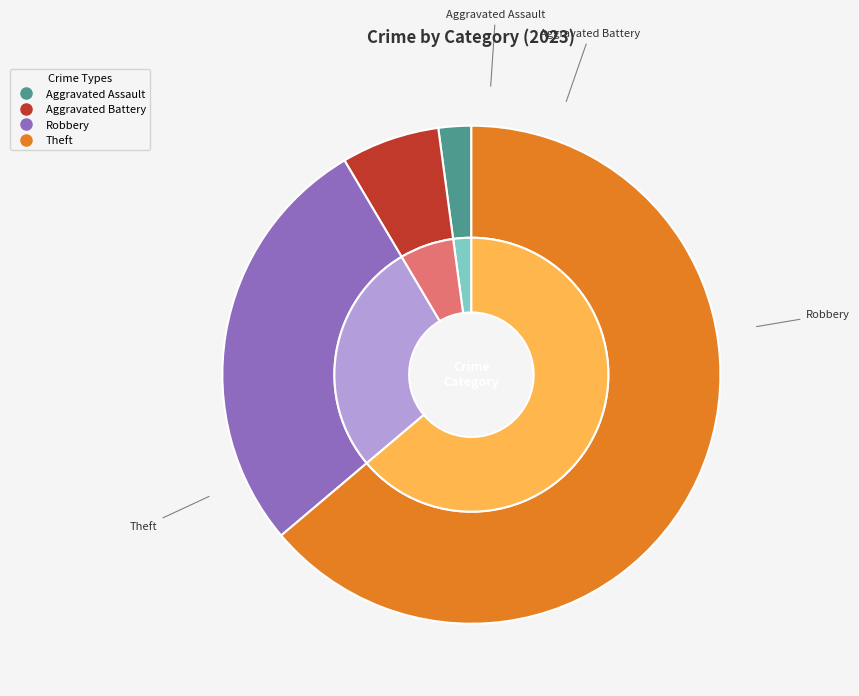

Rank the categories by value from highest to lowest.

Theft, Robbery, Aggravated Battery, Aggravated Assault